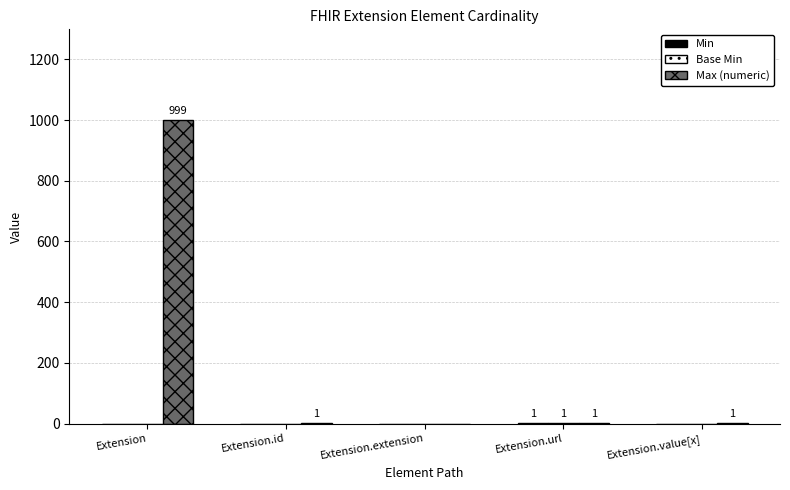

What is the maximum value for Max (numeric)?

999